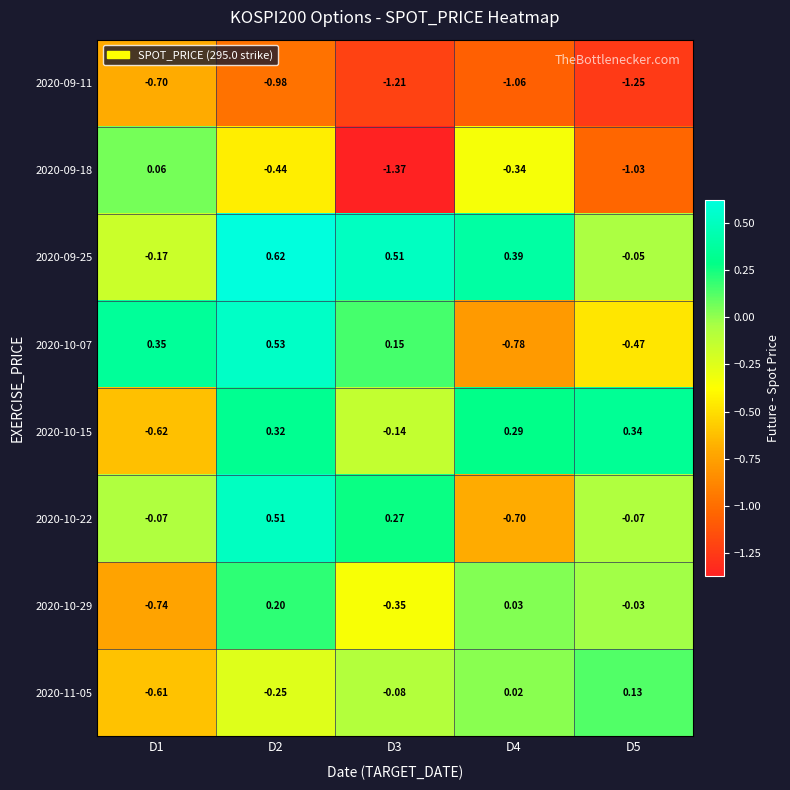

Is the value of 2020-10-29 at D5 greater than the value of 2020-11-05 at D4?

No